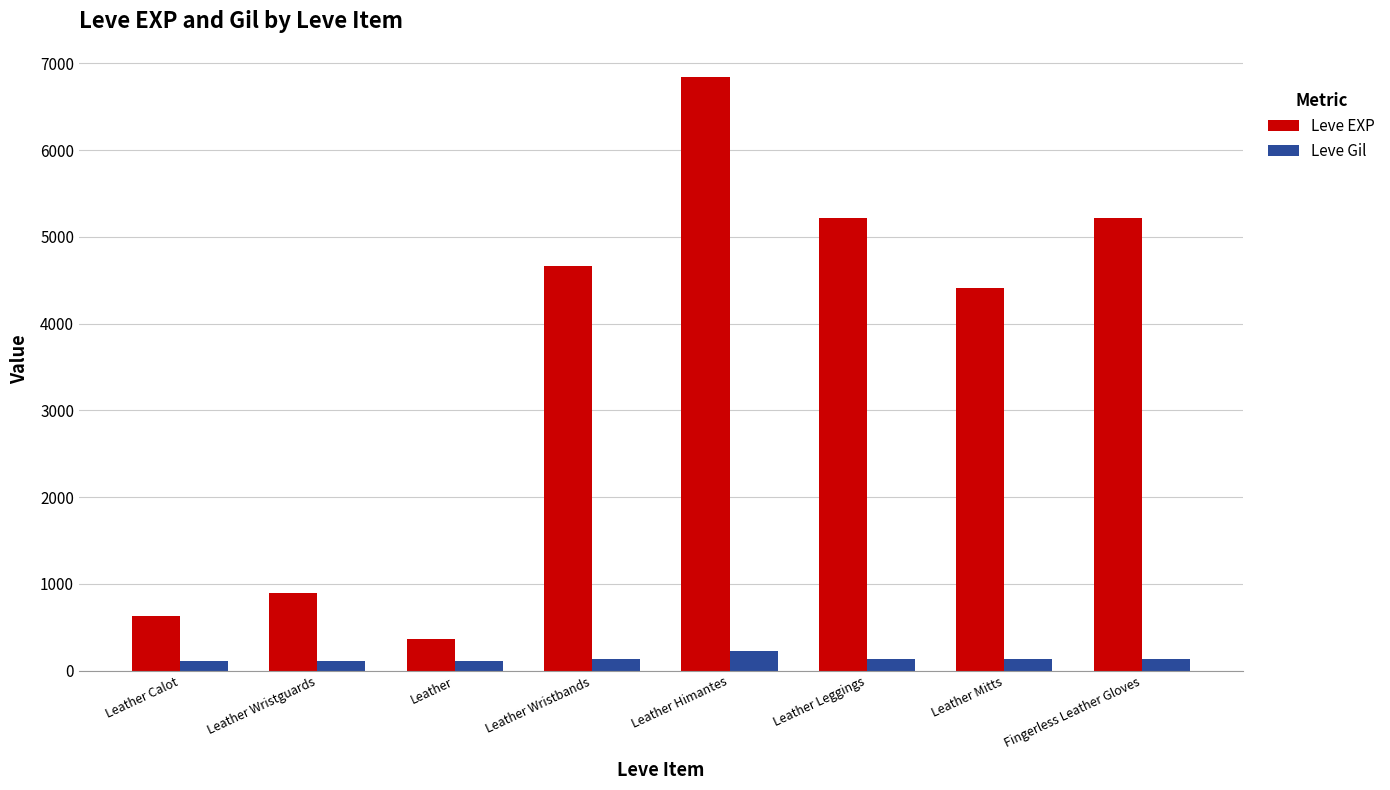

What position from the right is Leather?

6